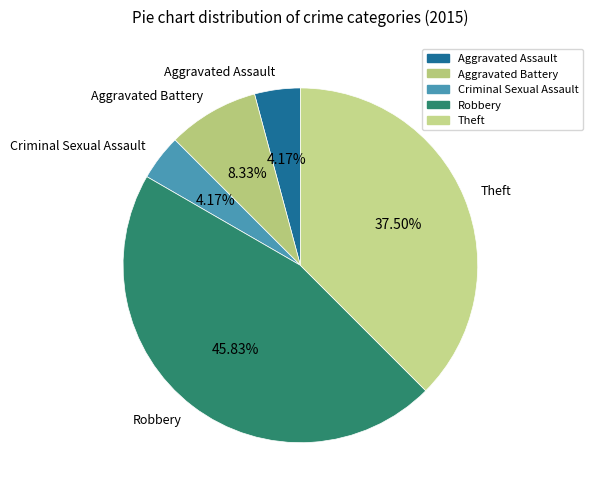

Do Theft and Criminal Sexual Assault together represent more than half of the pie?

No